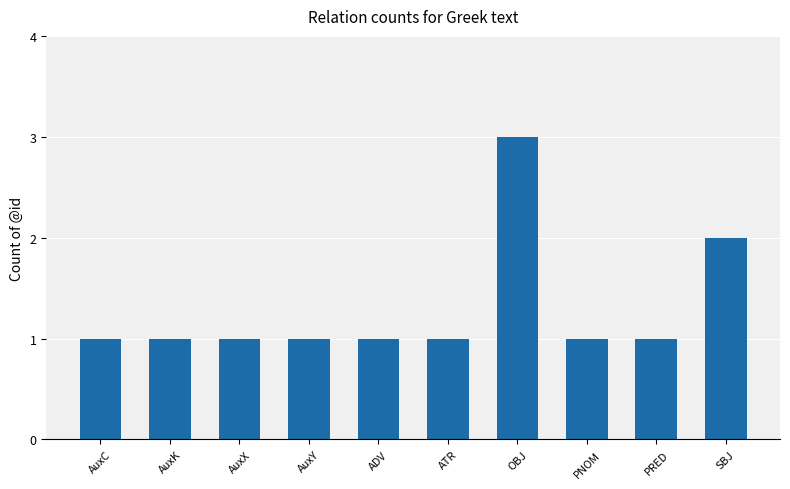

At which label is the value closest to 2?

SBJ